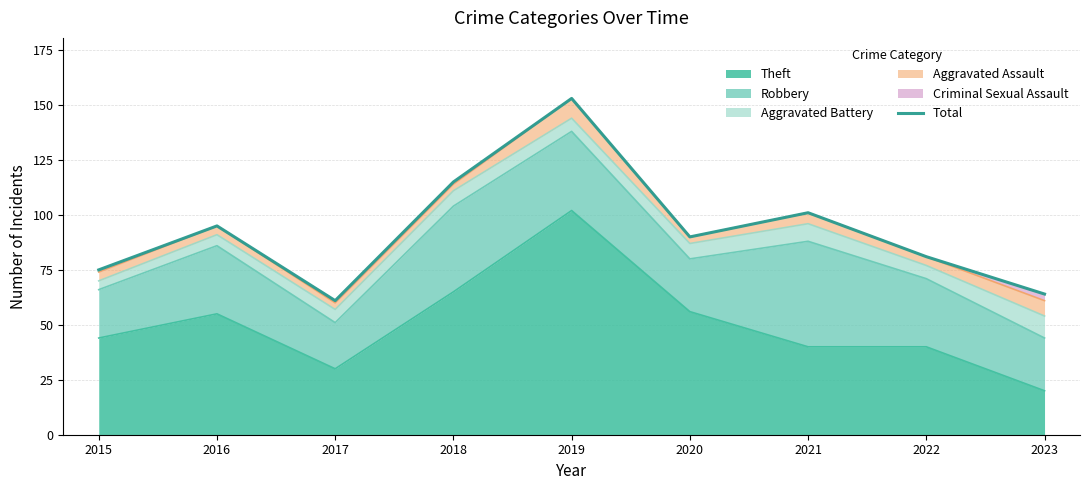

True or false: the data shows 64 at 2023.

True